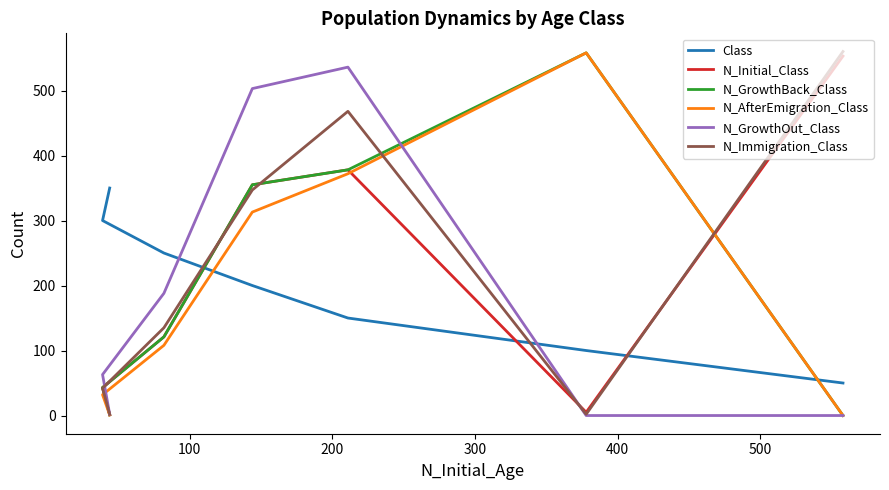

Is the value of N_GrowthBack_Class at 200 greater than the value of N_Initial_Class at 200?

No